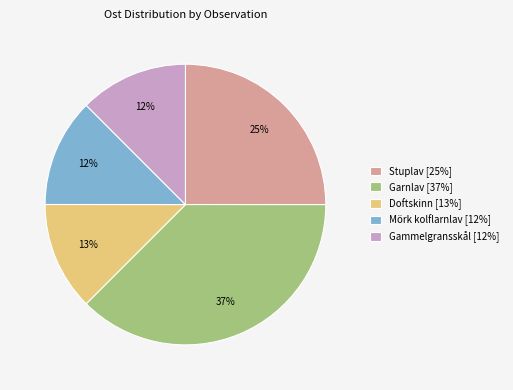

Combined, do Stuplav [25%] and Garnlav [37%] account for over 50%?

Yes